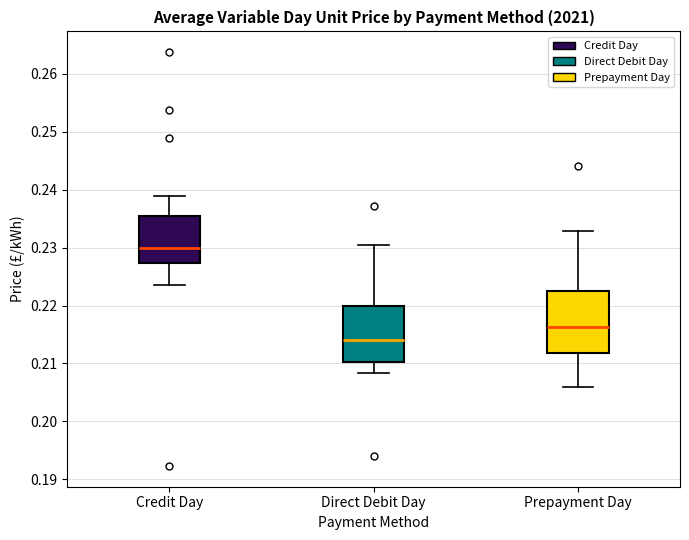

Reading left to right, read every box against the y-axis: the position of its median line, the range the box covers, and the ends of its whiskers. The values are not printed on the chart, so give them approximately, as read against the axis.

Credit Day: median 0.230, box 0.227 to 0.236, whiskers 0.223 to 0.239
Direct Debit Day: median 0.214, box 0.210 to 0.220, whiskers 0.208 to 0.230
Prepayment Day: median 0.216, box 0.212 to 0.223, whiskers 0.206 to 0.233